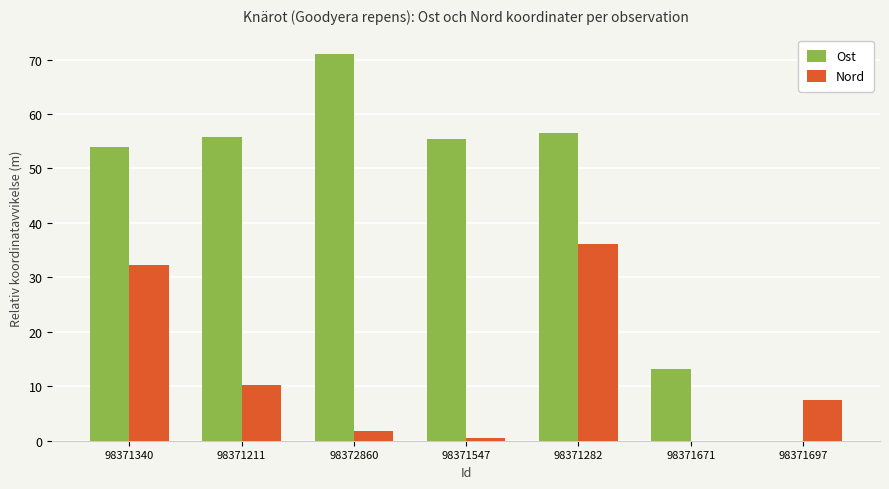

Are the bars grouped side by side (vs. stacked)?

Yes